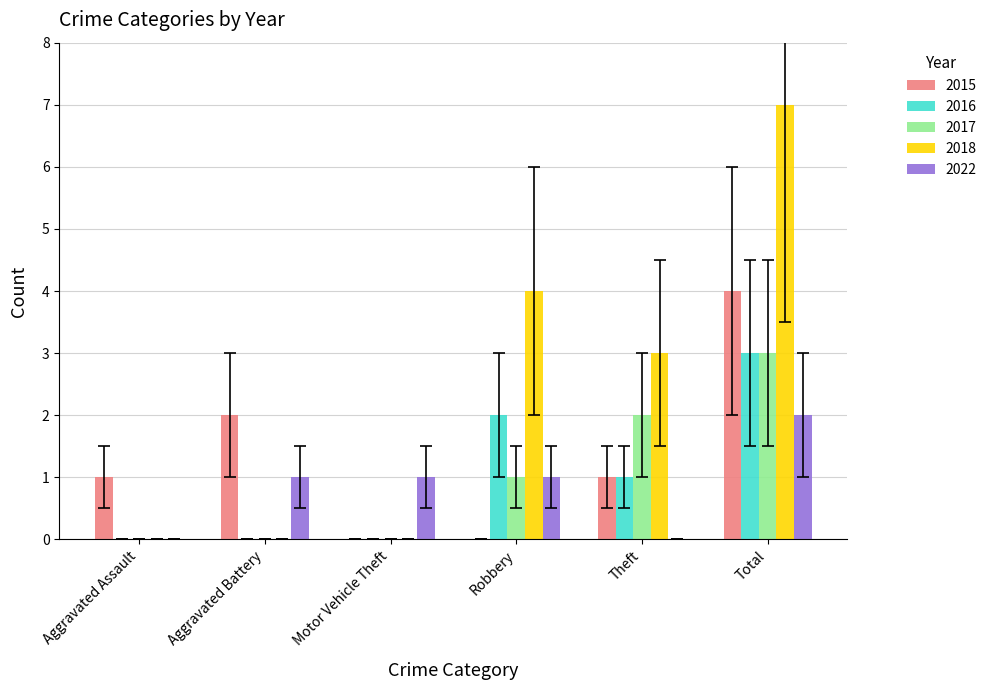

Which series has the largest total across all categories?

2018